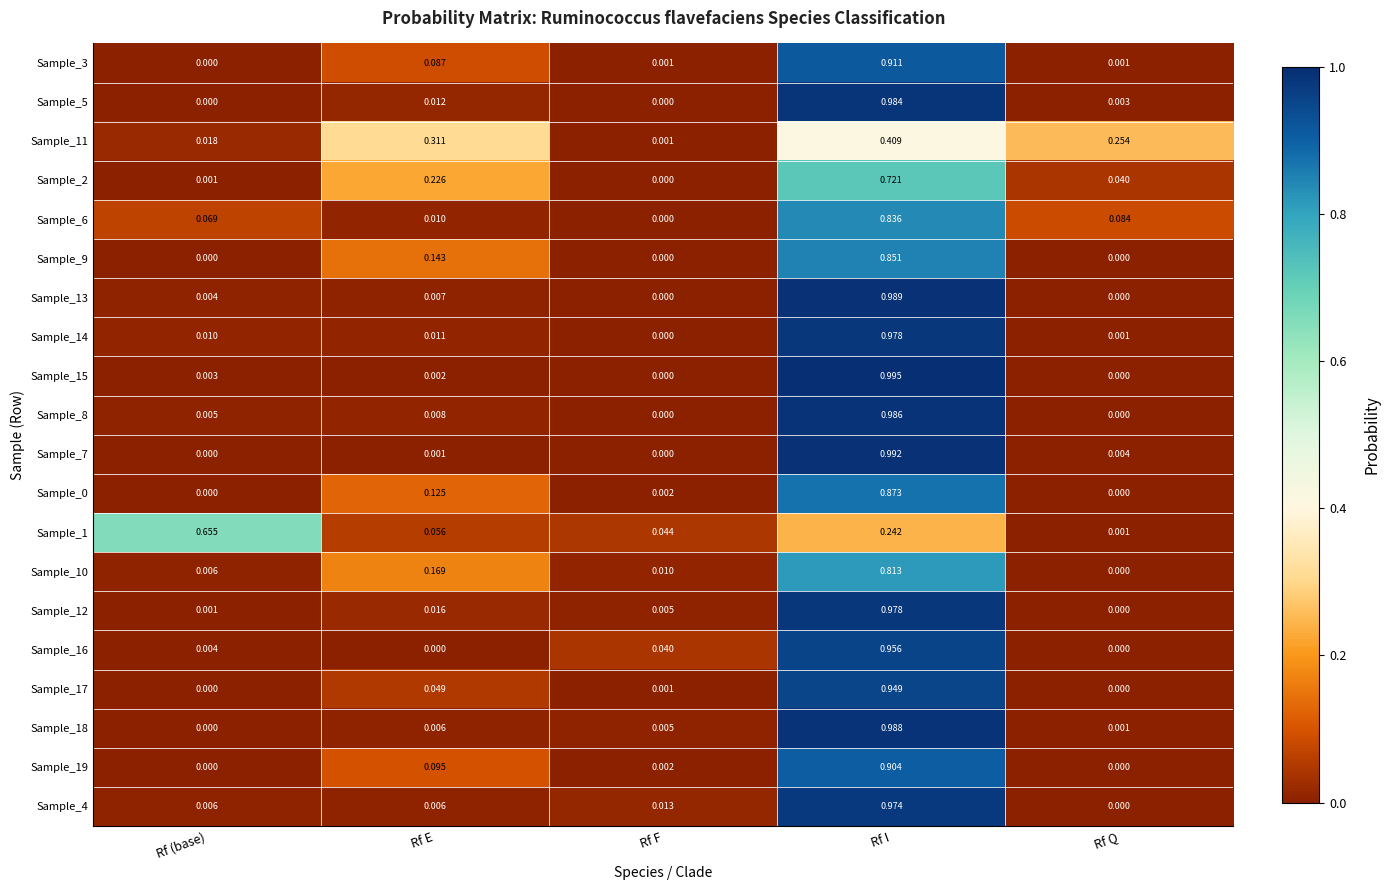

List the labels in order of Sample_14 value, smallest first.

Rf F, Rf Q, Rf (base), Rf E, Rf I